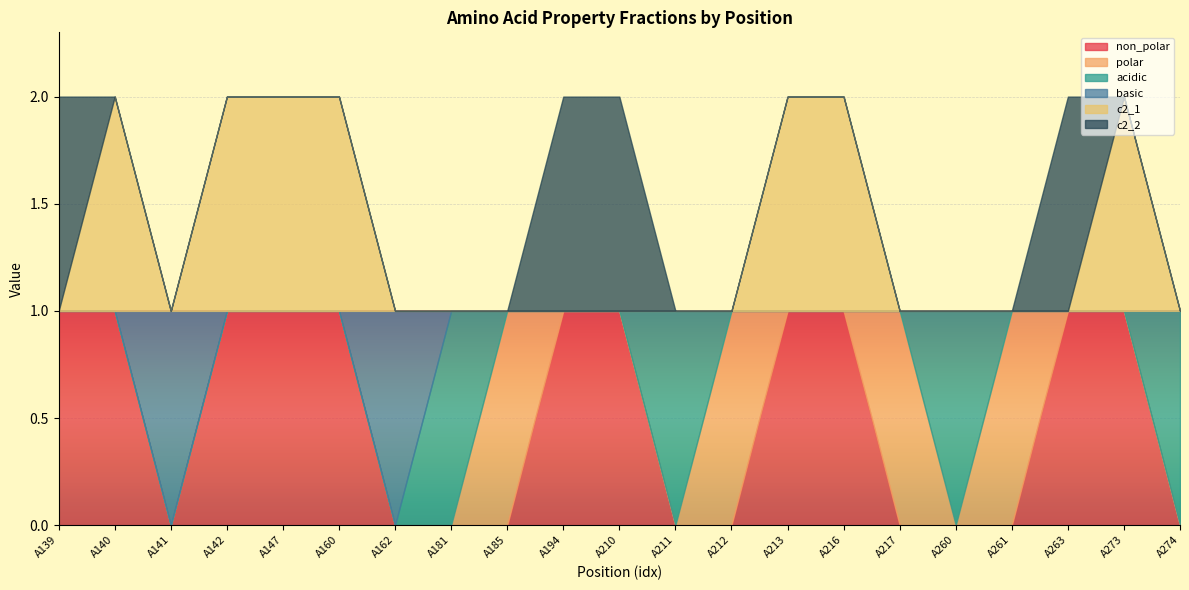

Which series has the largest range (max minus min)?

non_polar